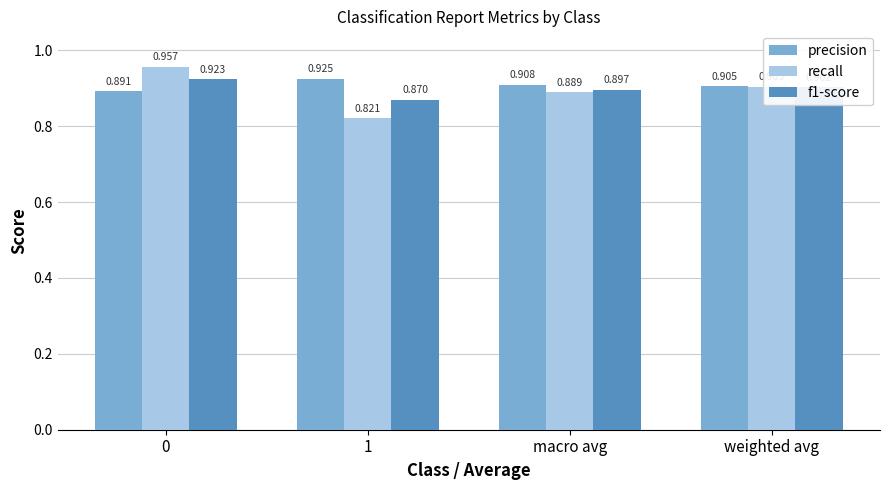

The value of recall at 1 is 0.2. True or false?

False